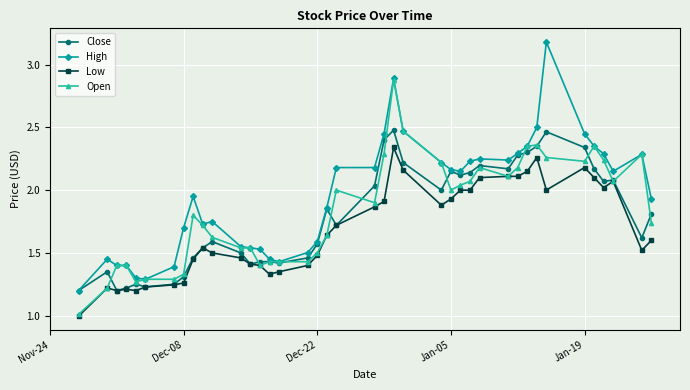

Which series has the largest total across all categories?

High